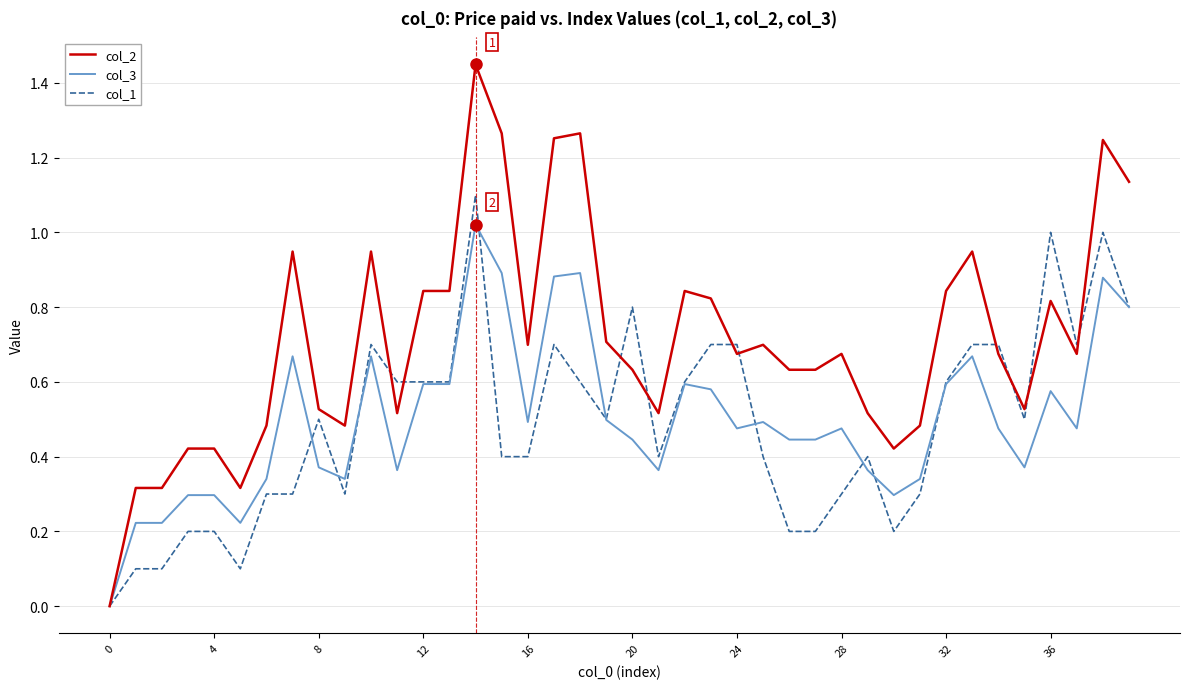

List the series in order of their peak value, lowest first.

col_3, col_1, col_2